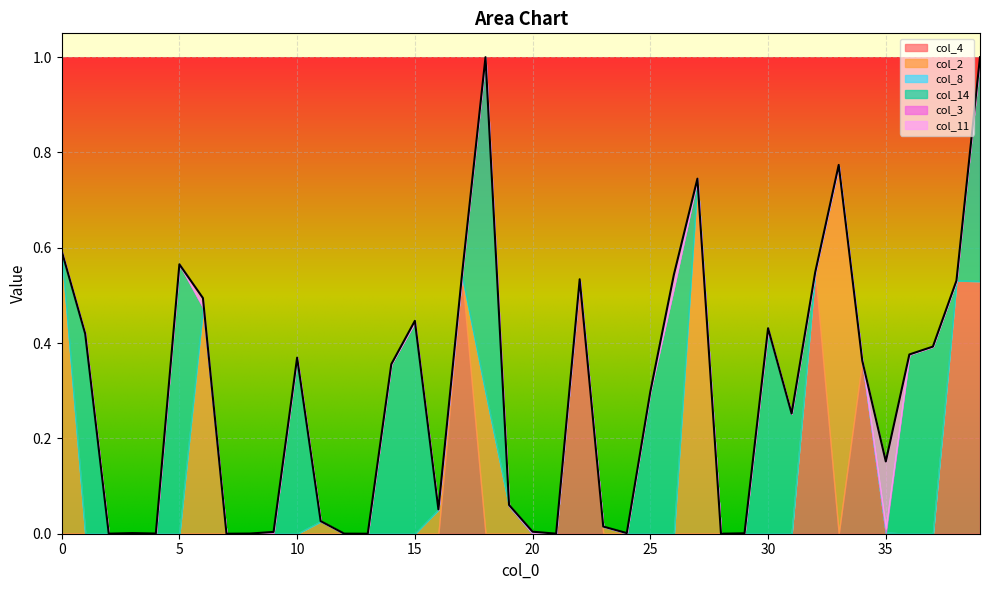

Is it true that col_4 equals 0.4 at 38?

False